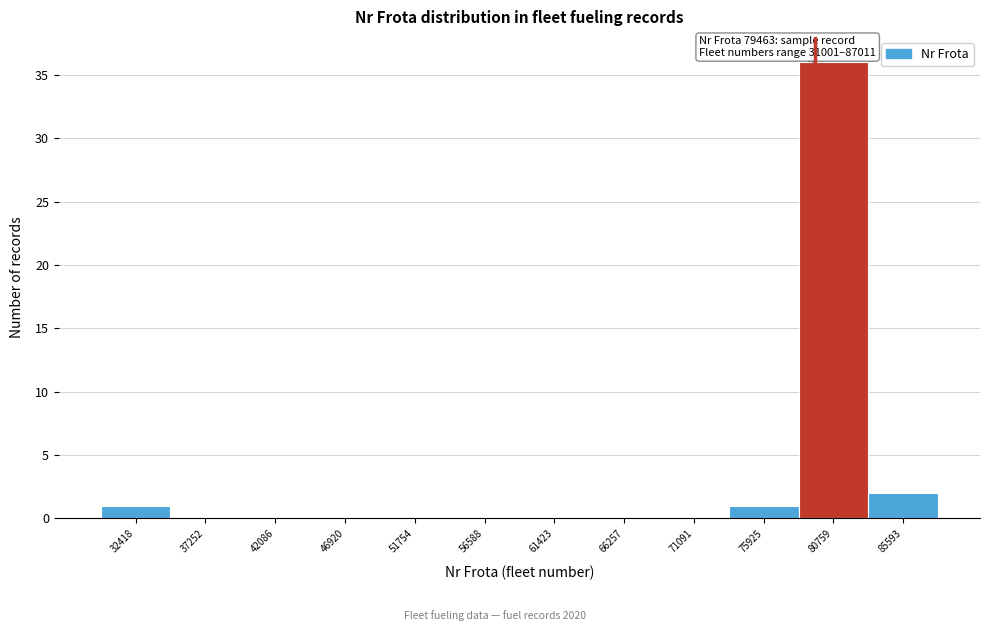

Which range on the x-axis has the tallest bar?

78500 to 83000